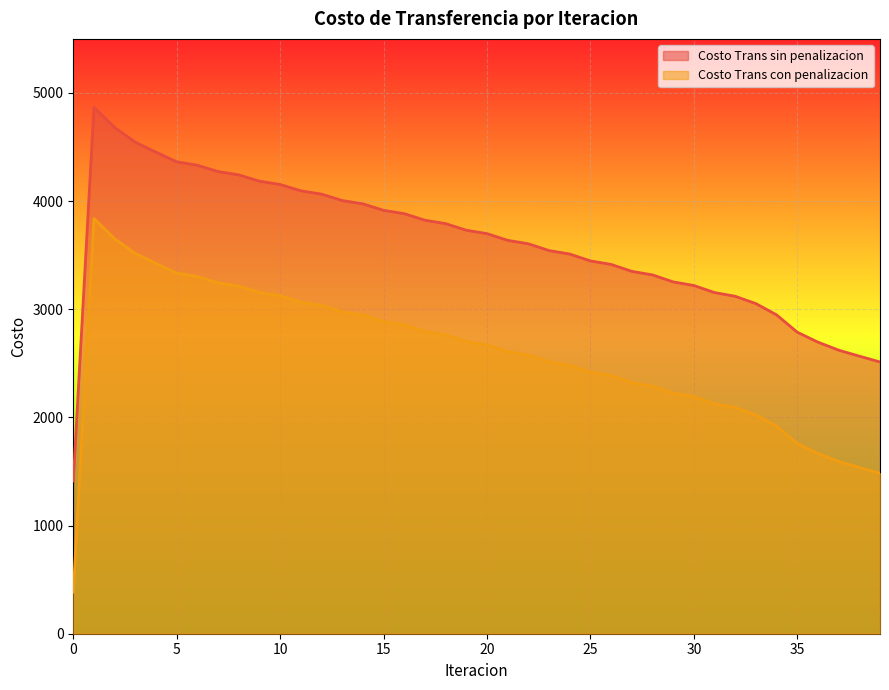

Where does the Costo Trans sin penalizacion series first go above 3699?

1